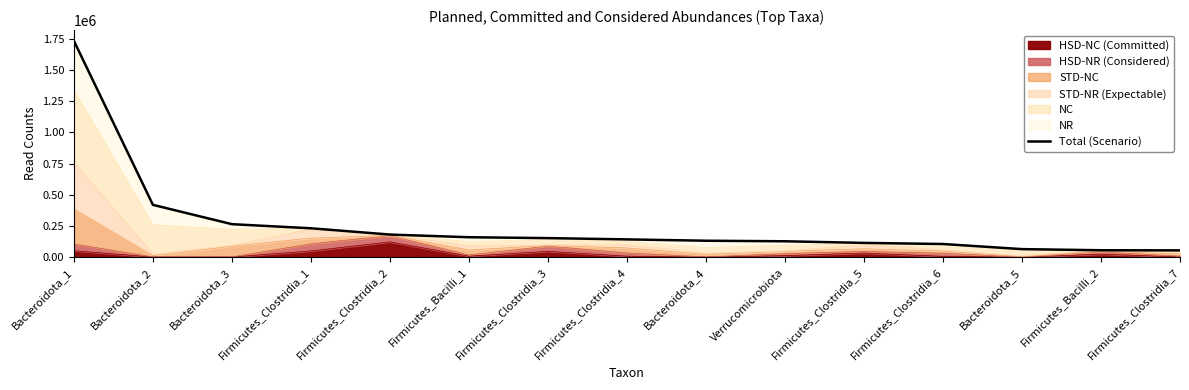

What is the change in value from Bacteroidota_4 to Firmicutes_Clostridia_7?

-77294